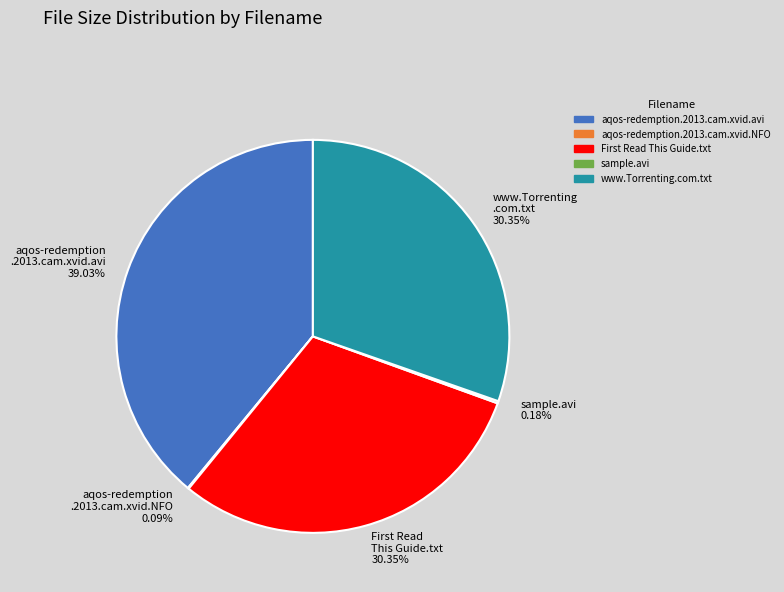

Is there a majority slice in this chart?

No